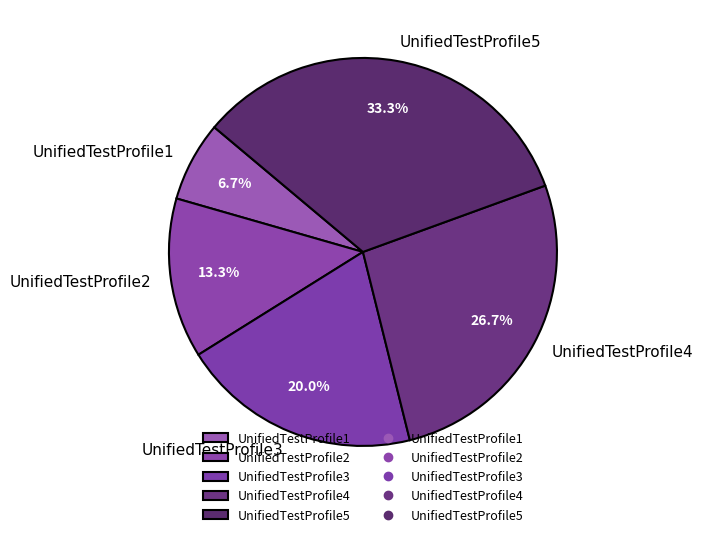

To the nearest percent, what portion does UnifiedTestProfile5 represent?

33%